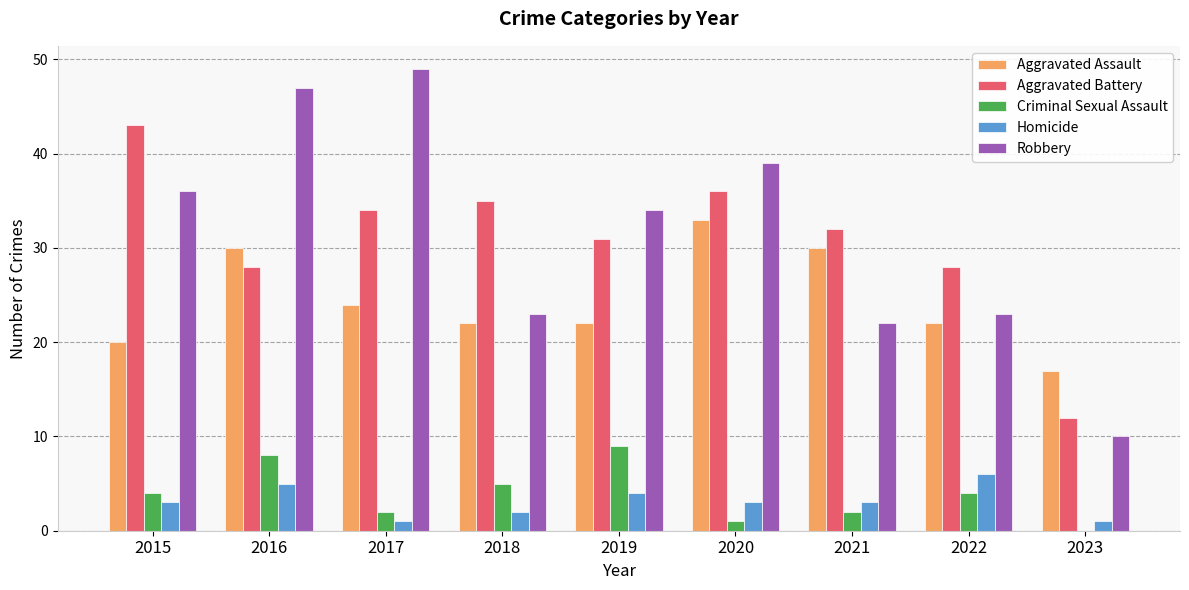

What is the sum of all Aggravated Assault values?

220